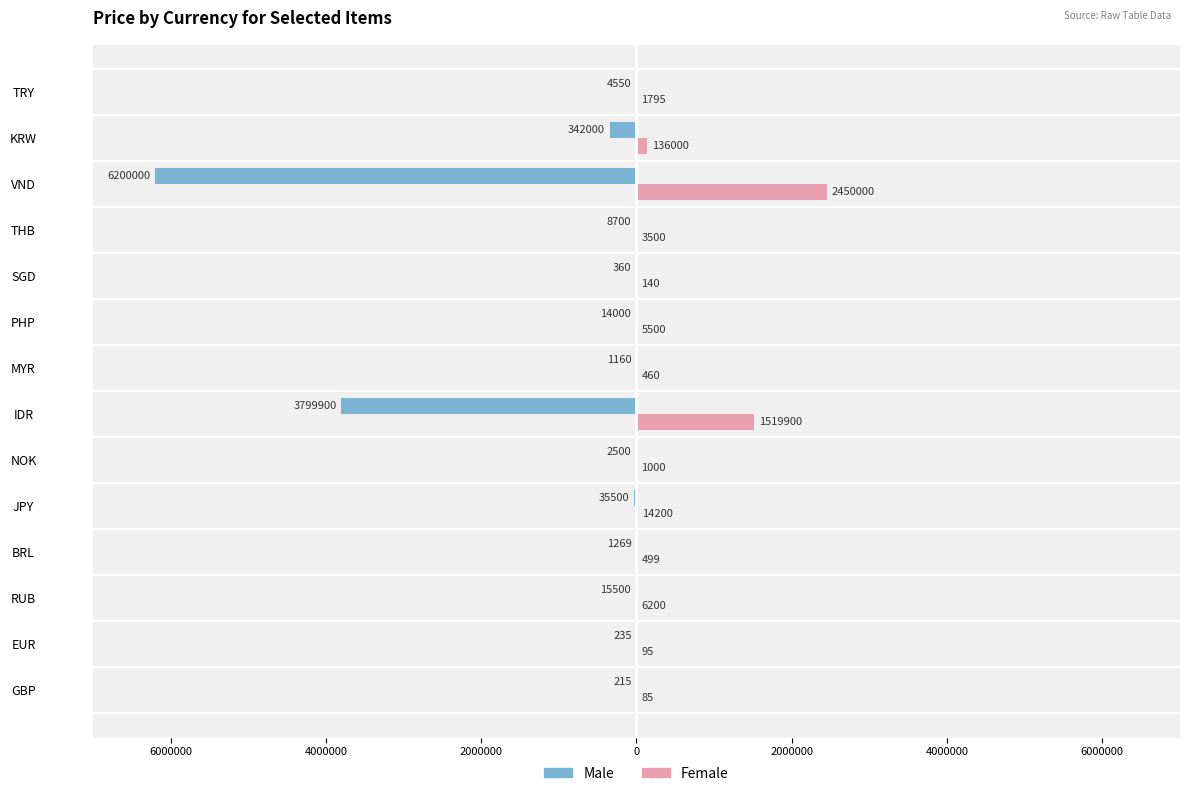

What are all the series names shown in the legend?

Male, Female